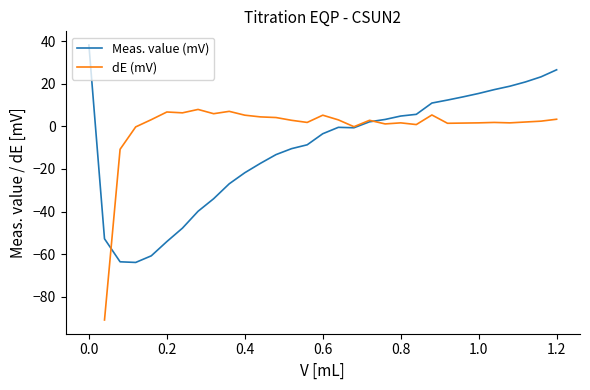

The value of Meas. value (mV) at 1.0 is 15.4. True or false?

True